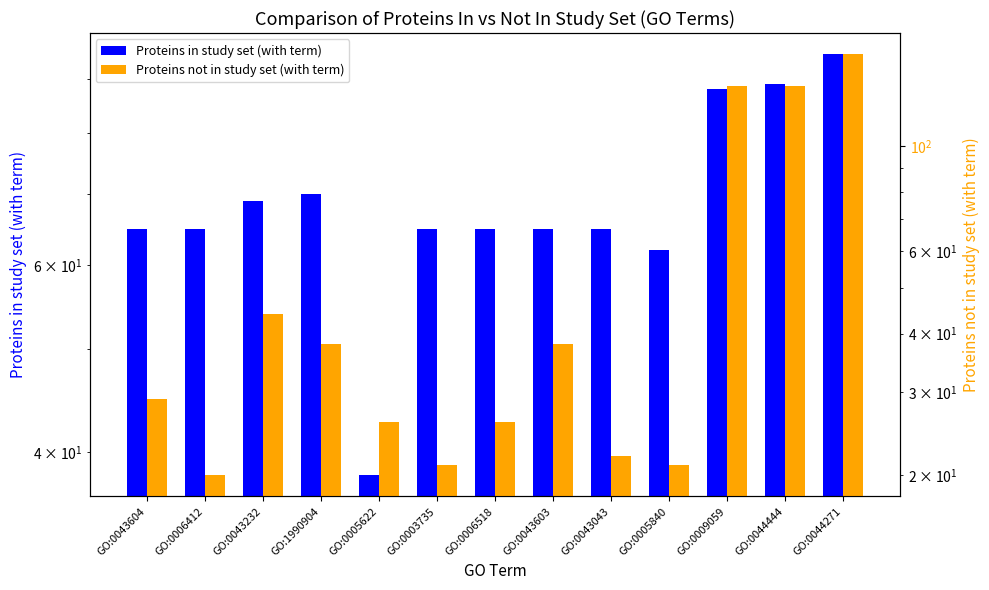

Reading left to right, extract all data points from this chart.

Proteins in study set (with term): GO:0043604=65	GO:0006412=65	GO:0043232=69	GO:1990904=70	GO:0005622=38	GO:0003735=65	GO:0006518=65	GO:0043603=65	GO:0043043=65	GO:0005840=62	GO:0009059=88	GO:0044444=89	GO:0044271=95
Proteins not in study set (with term): GO:0043604=29	GO:0006412=20	GO:0043232=44	GO:1990904=38	GO:0005622=26	GO:0003735=21	GO:0006518=26	GO:0043603=38	GO:0043043=22	GO:0005840=21	GO:0009059=134	GO:0044444=134	GO:0044271=157